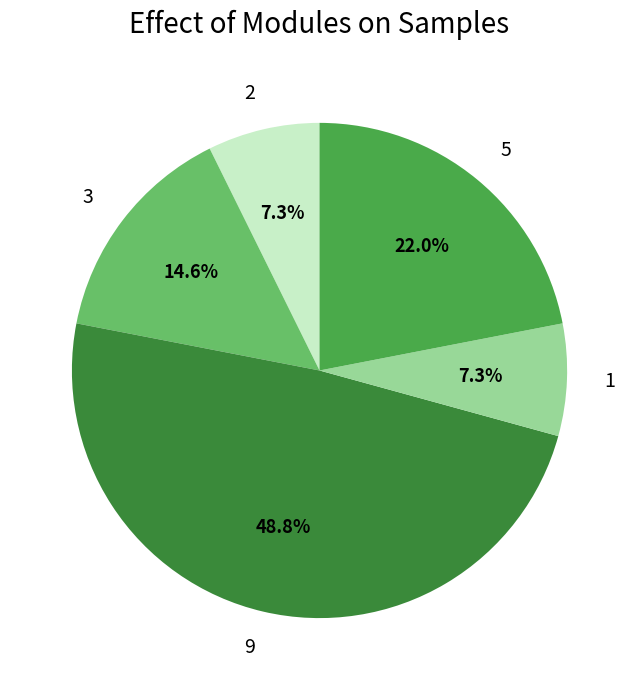

Between 5 and 3, which is larger?

5